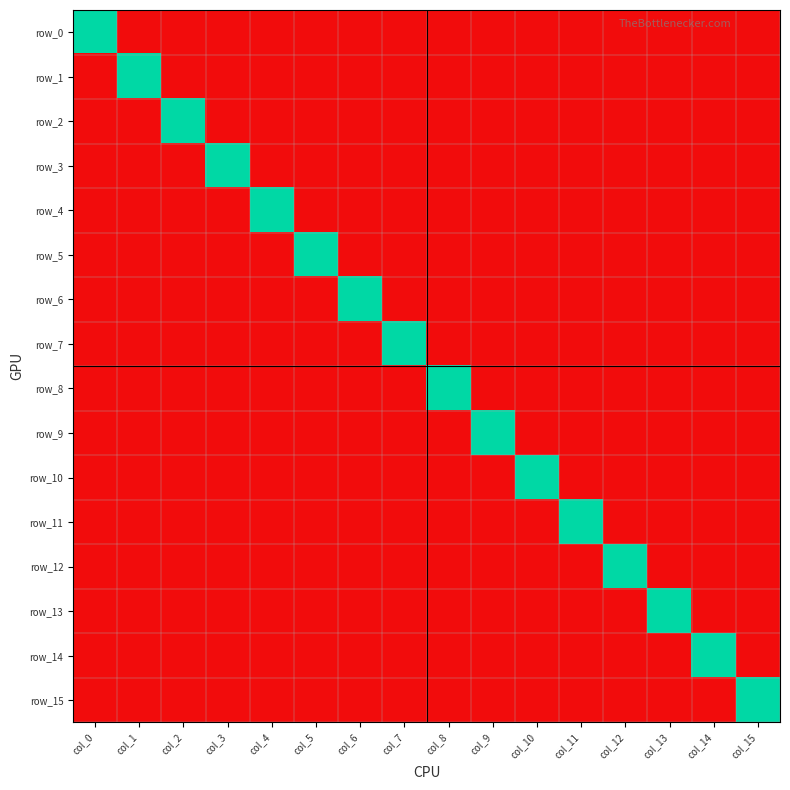

What is the total value across all series at col_11?

1